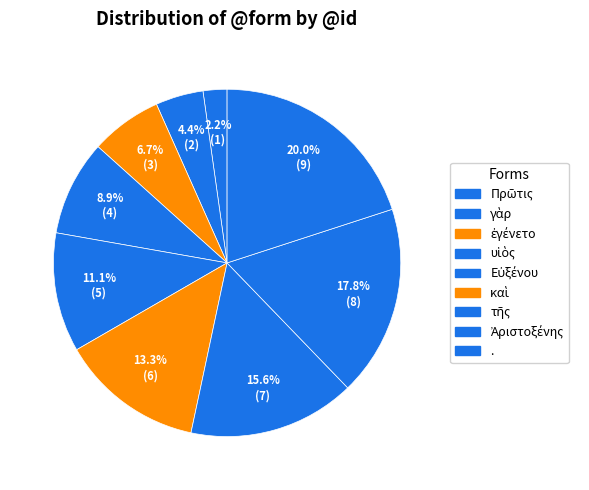

Does . represent more than half of the total?

No